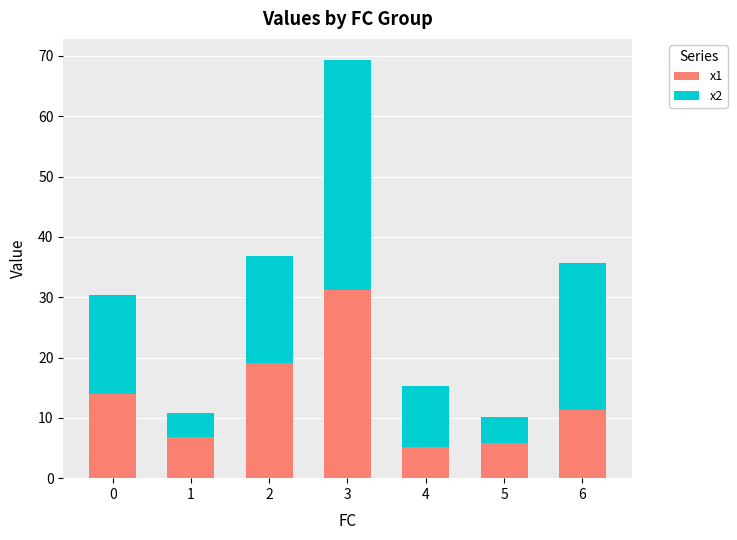

The x1 series shows 3.0 at 5. True or false?

False